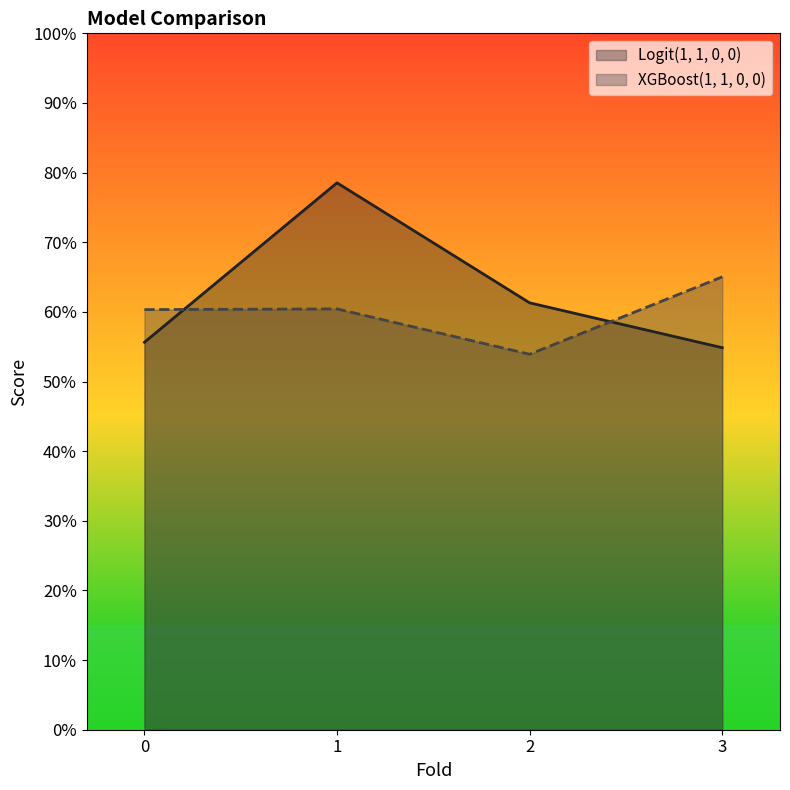

What is the sum of all XGBoost(1, 1, 0, 0) values?

2.4